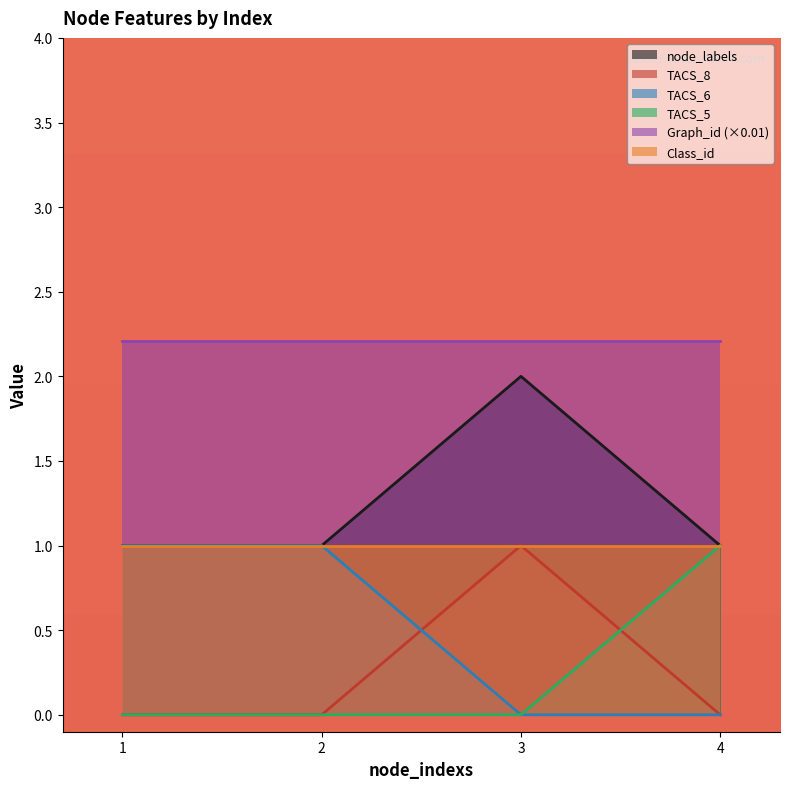

At which category does the chart reach its peak across all series?

3